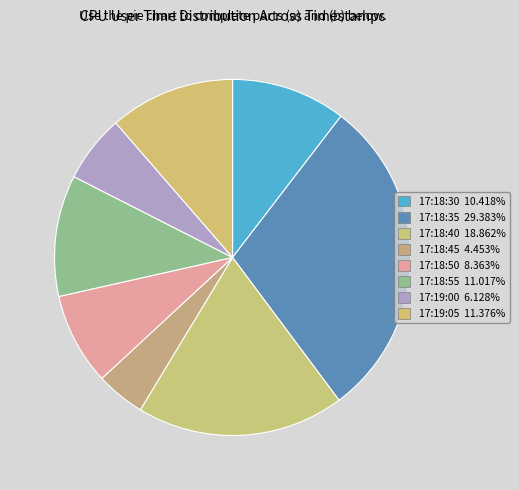

Rank the categories by value from lowest to highest.

17:18:45, 17:19:00, 17:18:50, 17:18:30, 17:18:55, 17:19:05, 17:18:40, 17:18:35